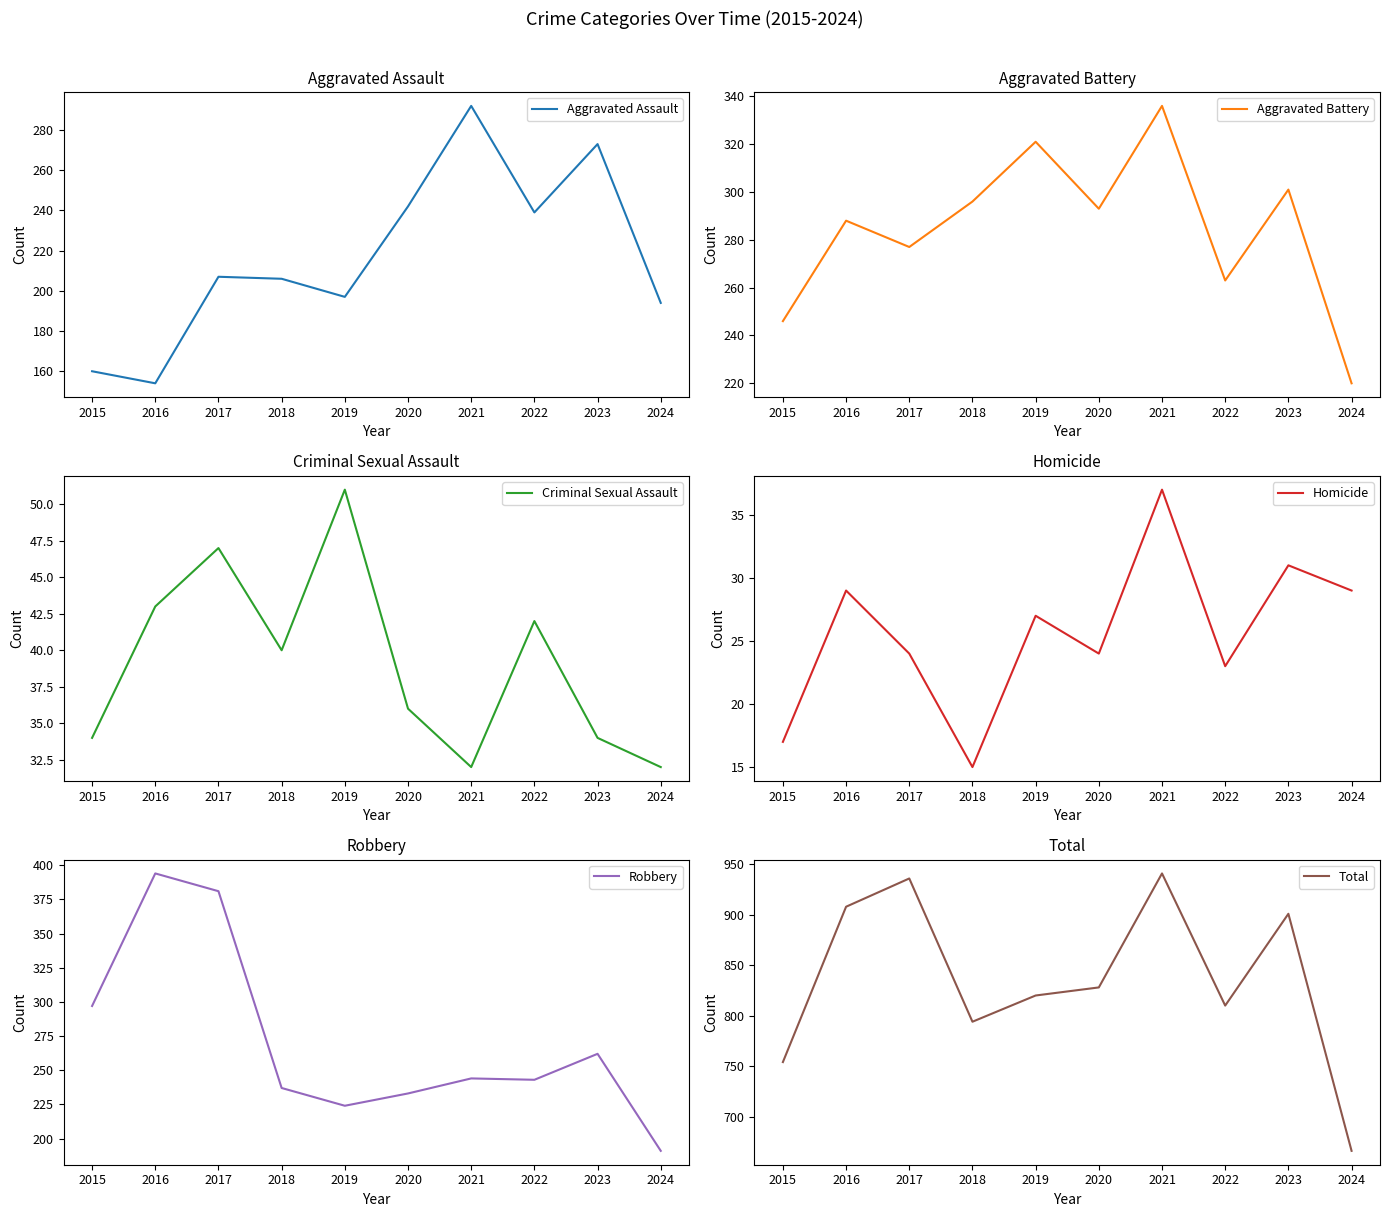

Reading left to right, transcribe all the data shown in this chart.

Aggravated Assault: 160	154	207	206	197	242	292	239	273	194
Aggravated Battery: 246	288	277	296	321	293	336	263	301	220
Criminal Sexual Assault: 34	43	47	40	51	36	32	42	34	32
Homicide: 17	29	24	15	27	24	37	23	31	29
Robbery: 297	394	381	237	224	233	244	243	262	191
Total: 754	908	936	794	820	828	941	810	901	666